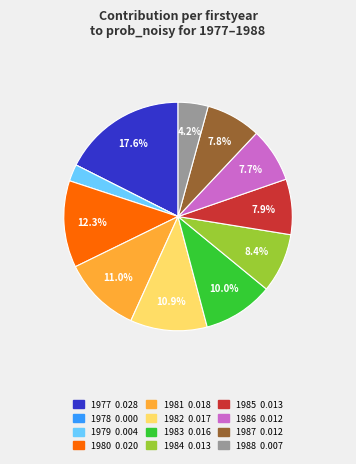

Is it true that 1979 is 16% of the pie?

False